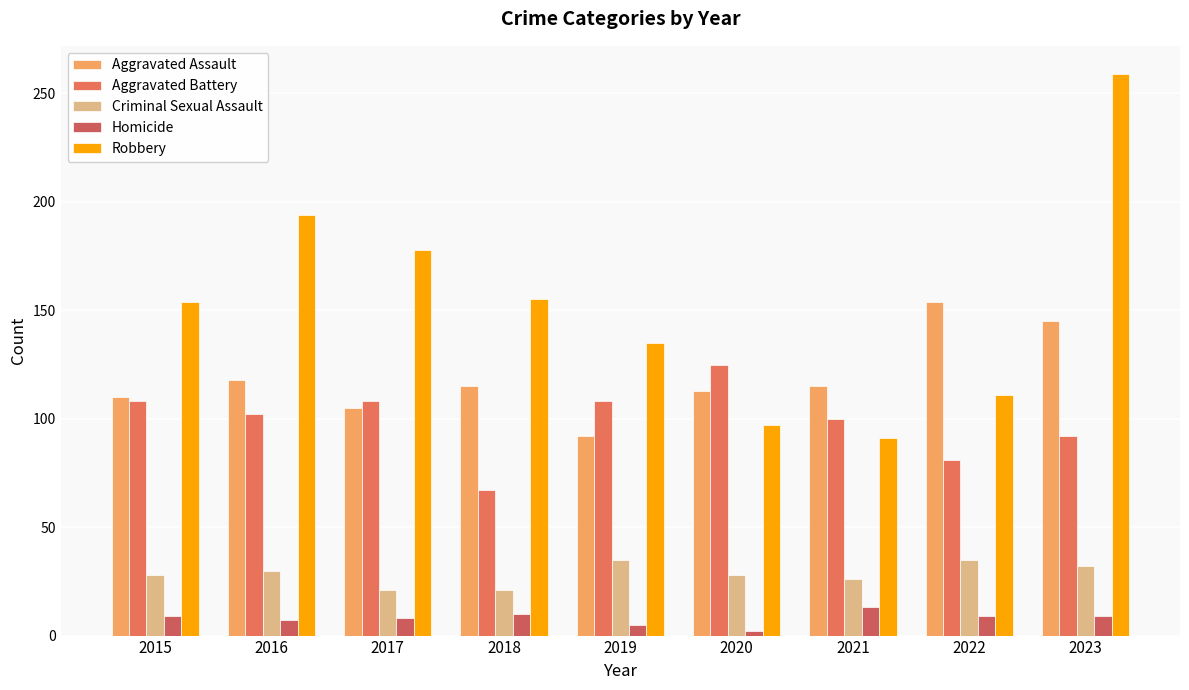

Is it true that Homicide equals 10 at 2018?

True